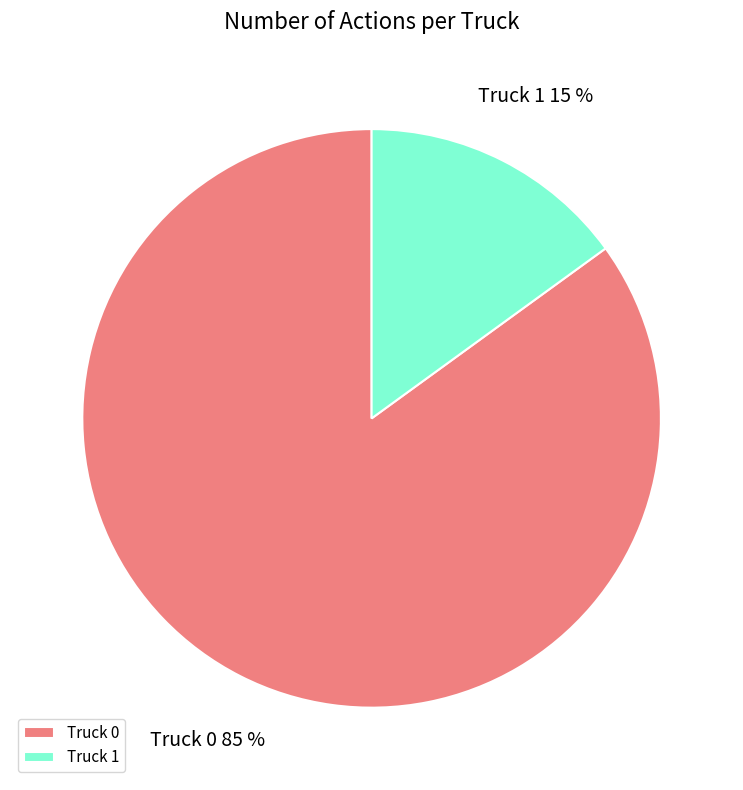

Which slice represents more than half of the pie?

Truck 0